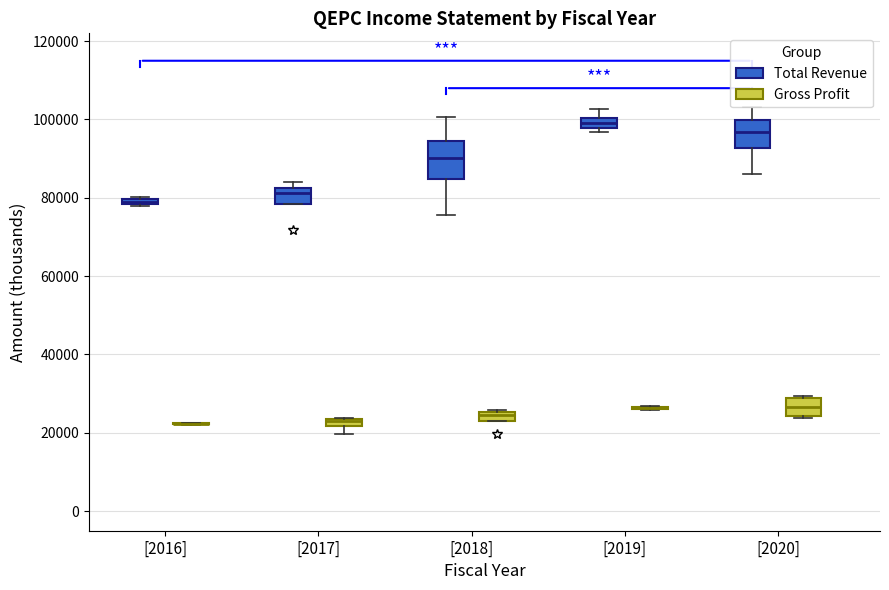

Comparing the boxes themselves (not the whiskers), which one is the tallest?

[2018] (Total Revenue)